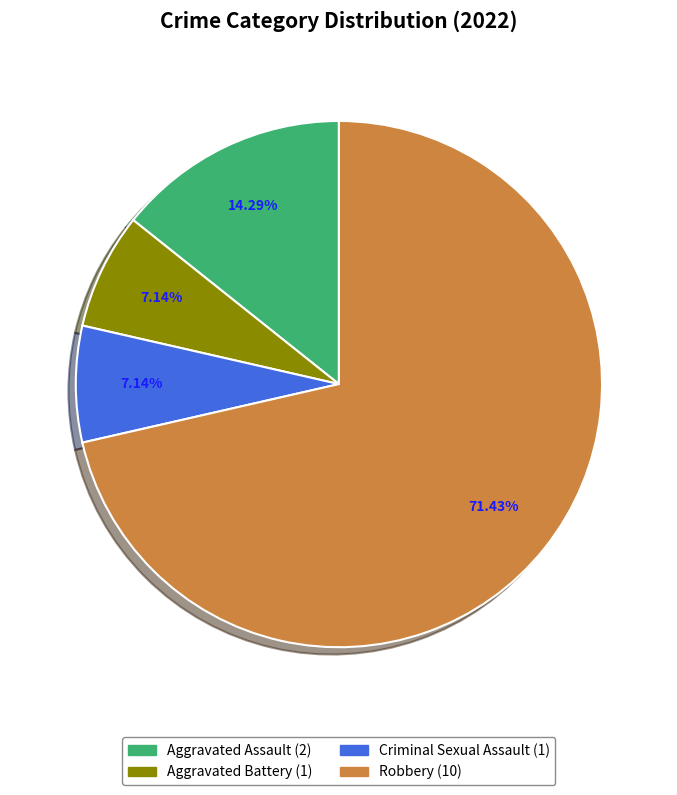

To the nearest percent, what portion does Robbery represent?

71%